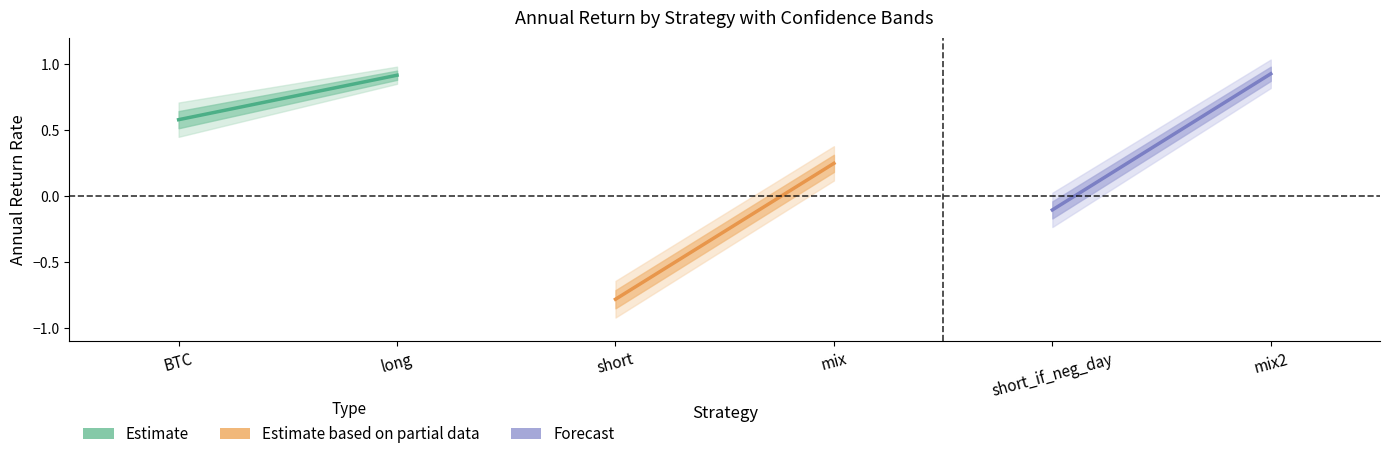

What is the spread (max minus min) of values at short_if_neg_day?

0.3